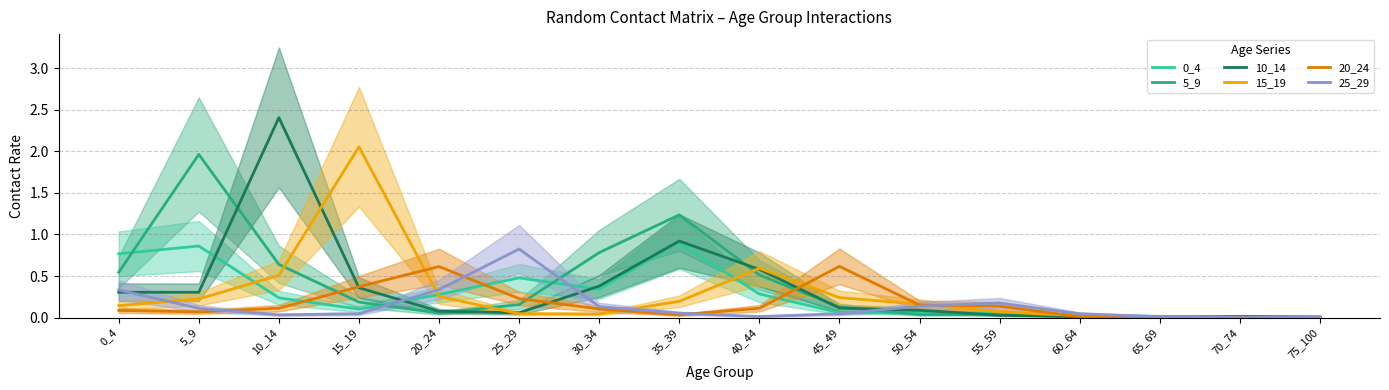

Is it true that 20_24 equals 0.0 at 75_100?

True